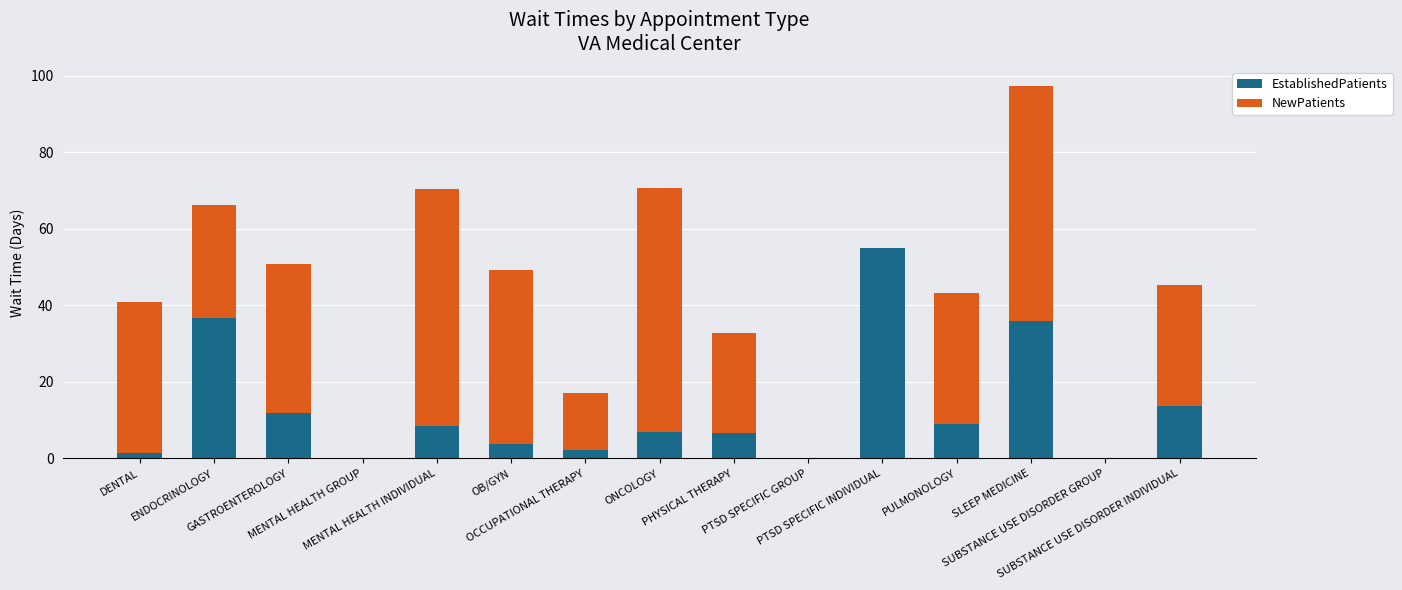

What is the sum of all EstablishedPatients values?

191.5